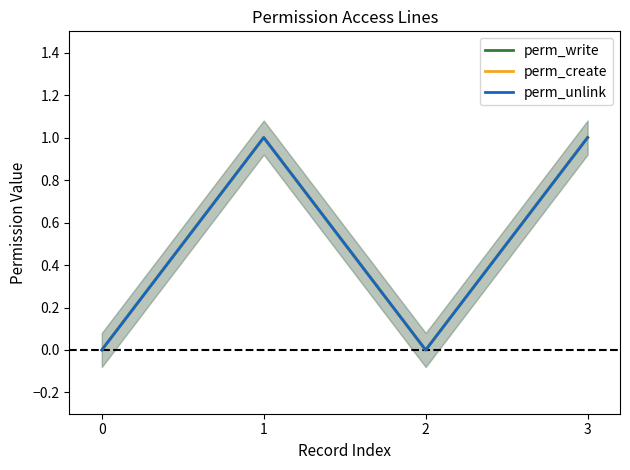

Reading left to right, transcribe all the data shown in this chart.

perm_write: 0=0	1=1	2=0	3=1
perm_create: 0=0	1=1	2=0	3=1
perm_unlink: 0=0	1=1	2=0	3=1